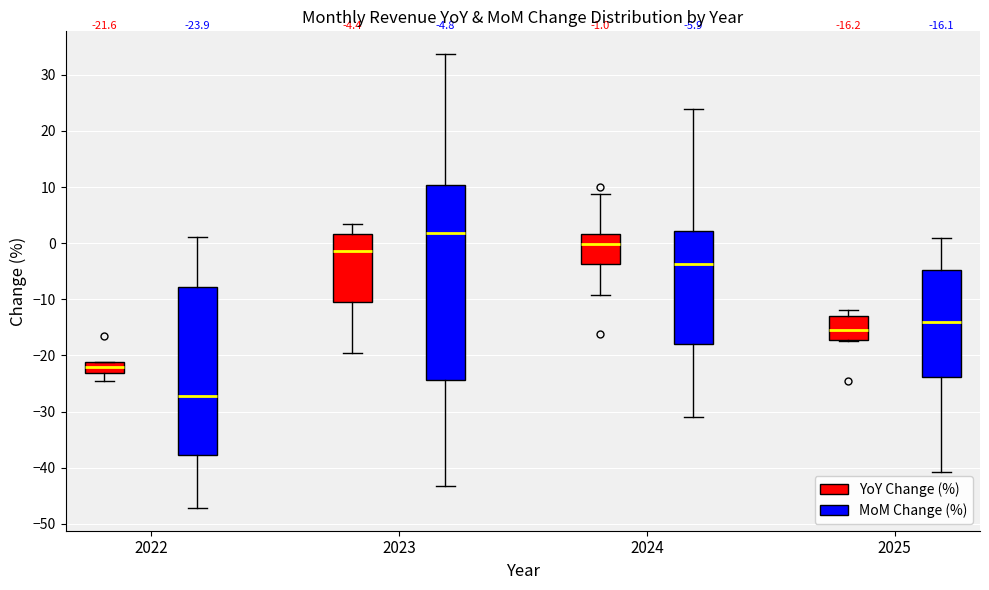

Which box is the tallest, from its lower edge to its upper edge?

2023 (MoM Change (%))